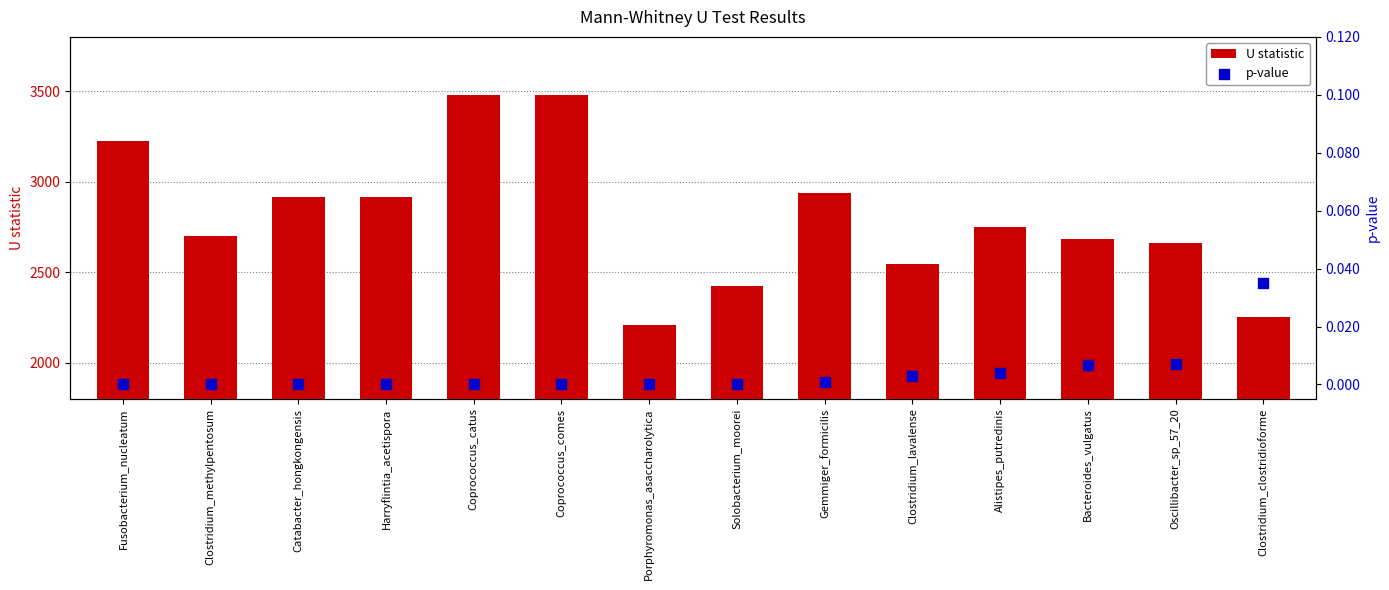

What is the total value across all series at Coprococcus_comes?

3477.0